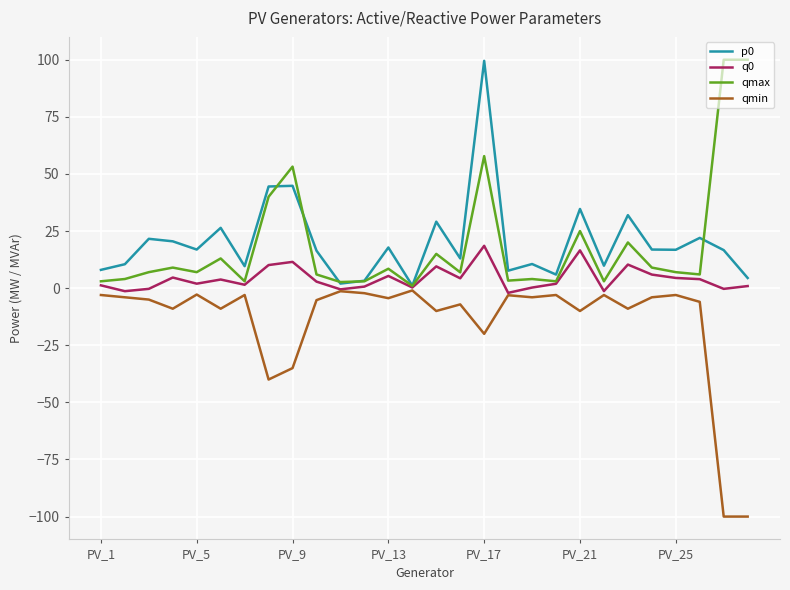

What is the smallest value displayed?

-100.0